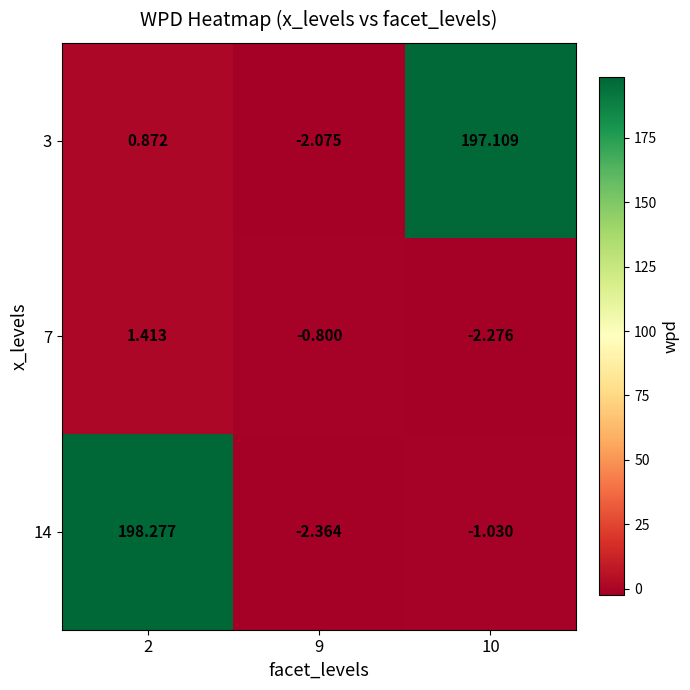

Which category has the lowest value across all series?

9